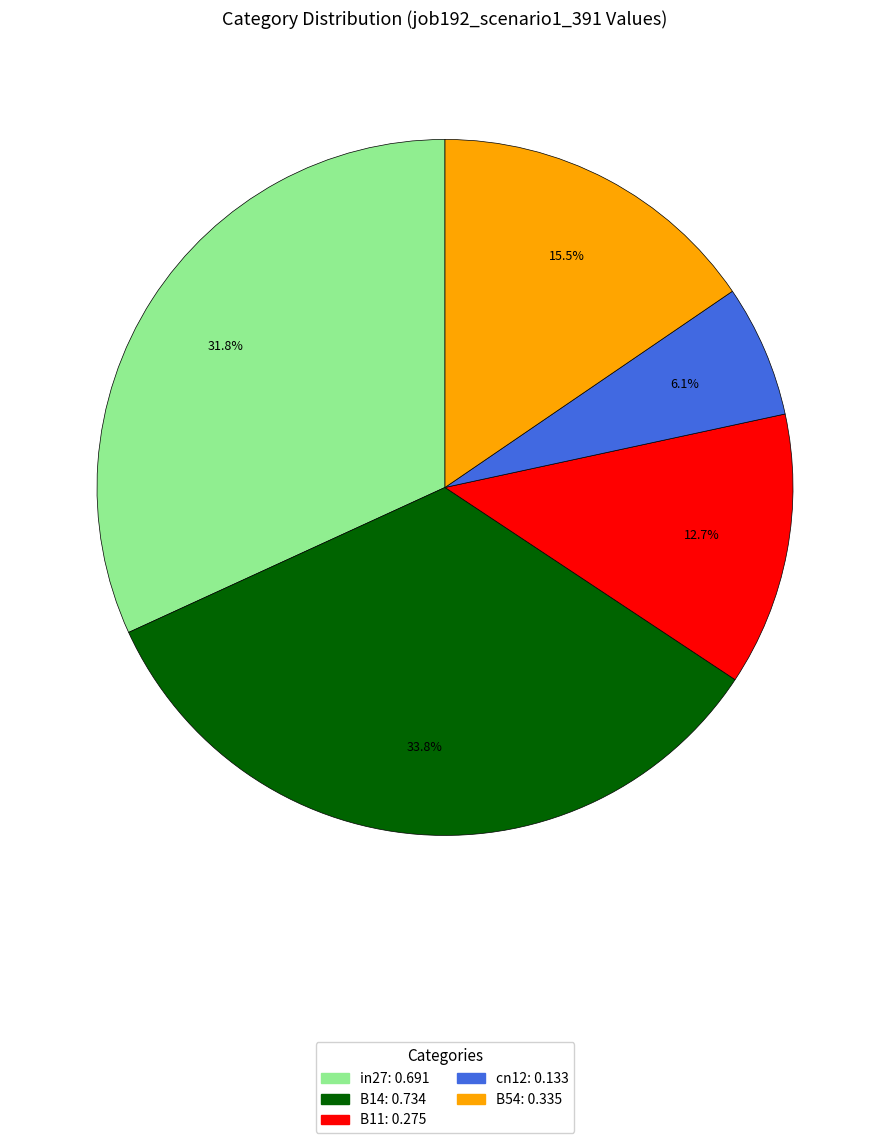

How many segments does this pie chart have?

5